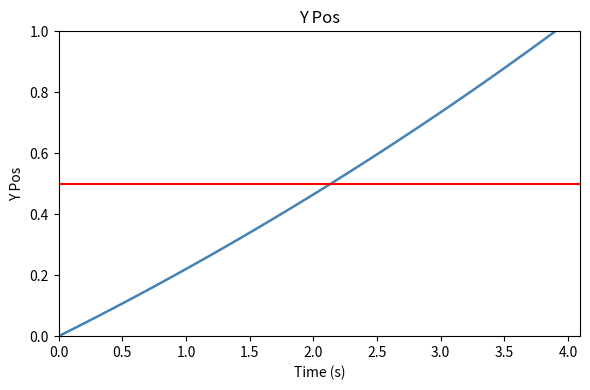

What is the value of the 7th point from the left?

0.1